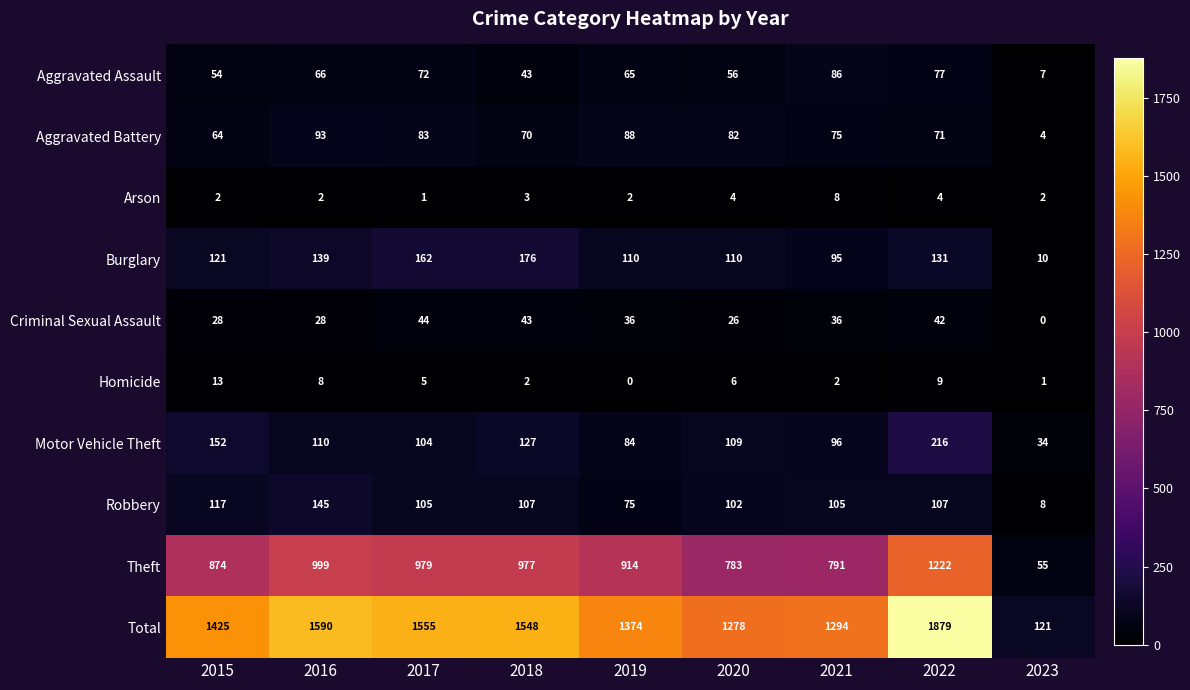

True or false: Burglary has a value of 24 at 2019.

False